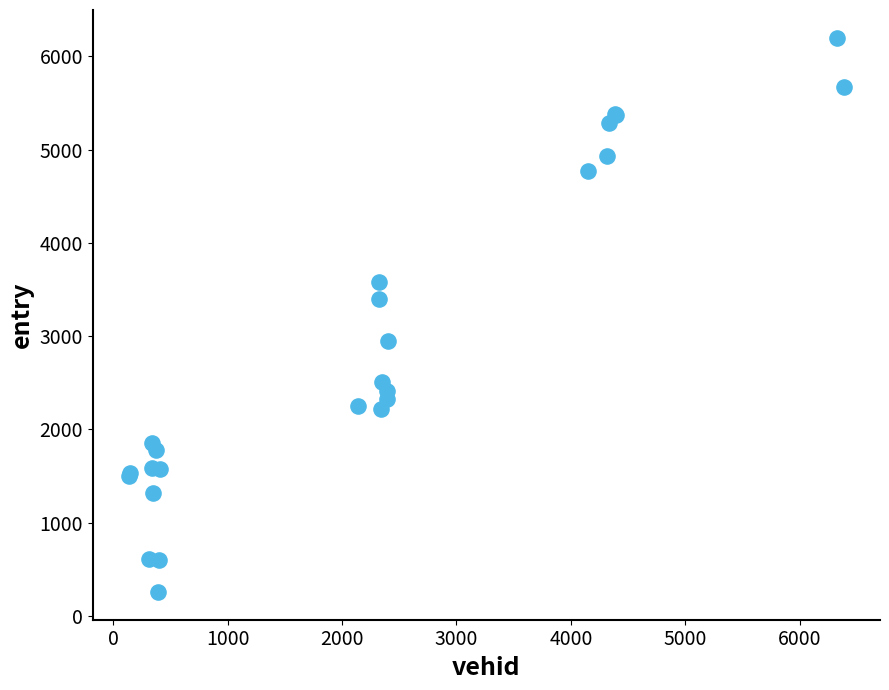

What Y value in the scatter plot is closest to 3227?

3397.0